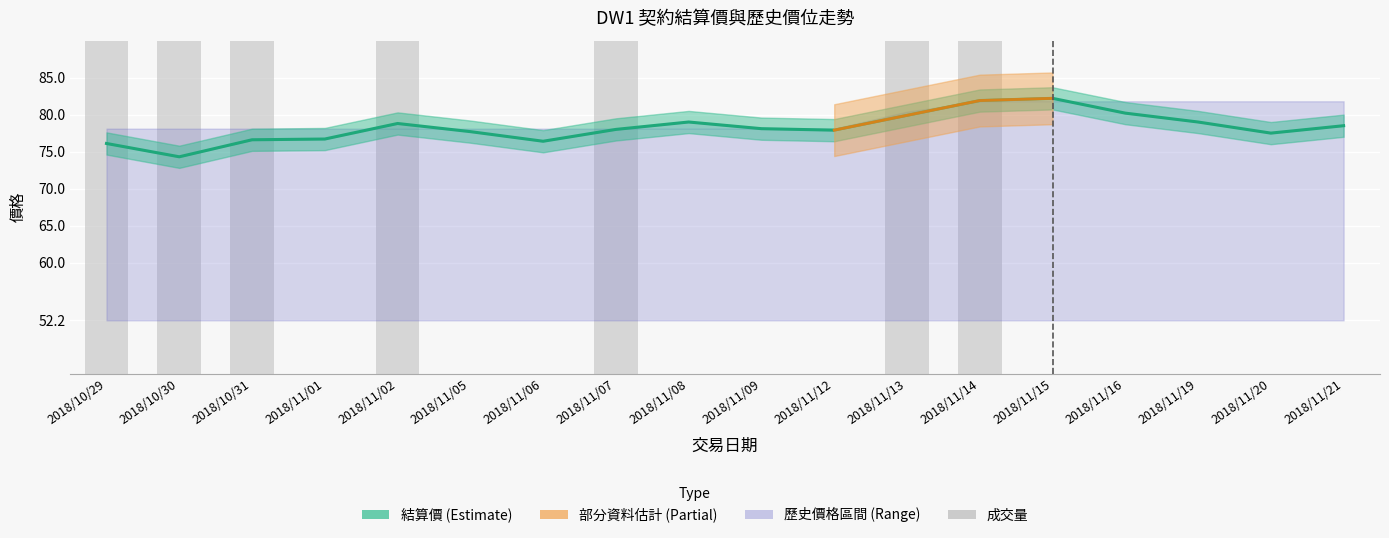

What is the label of the 6th bar from the right?

2018/11/14